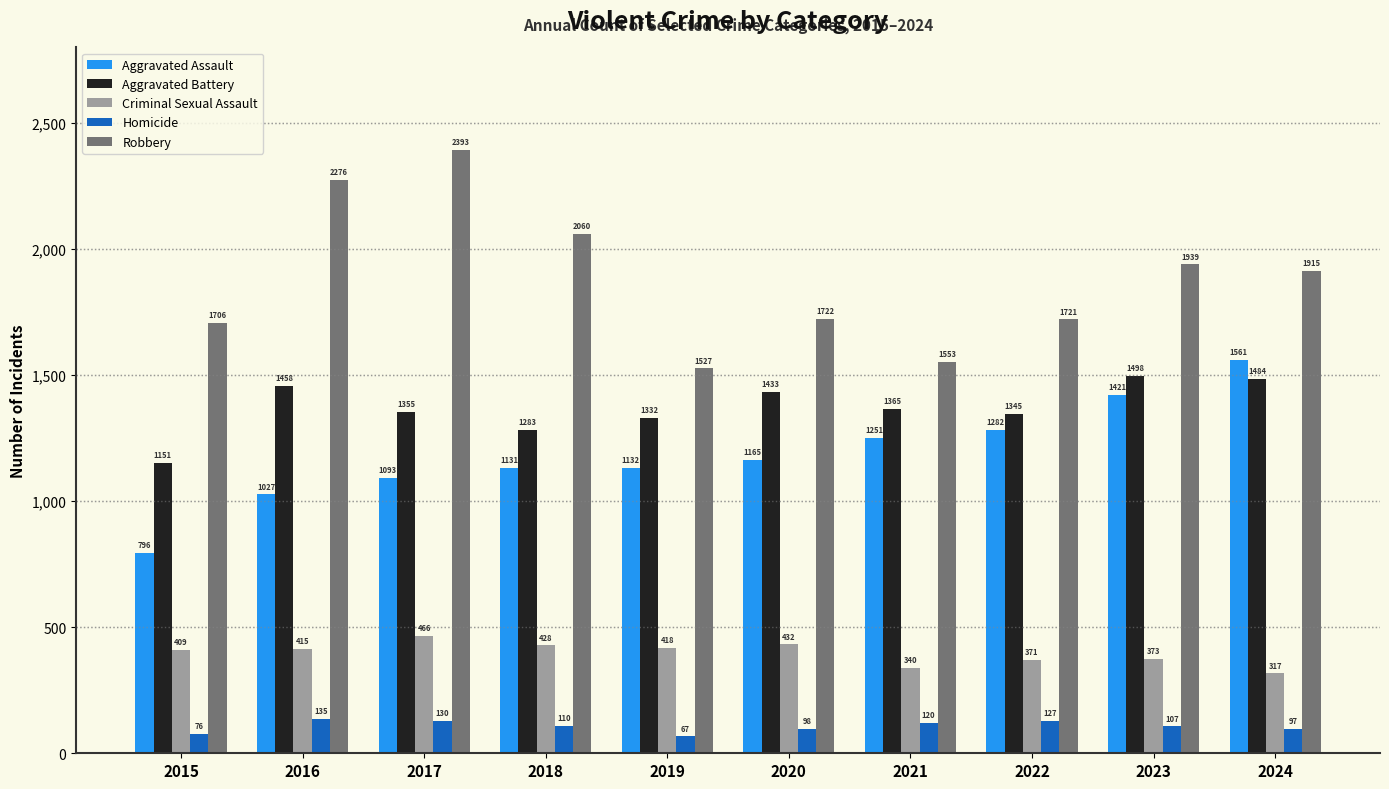

Rank the categories by Aggravated Assault value from lowest to highest.

2015, 2016, 2017, 2018, 2019, 2020, 2021, 2022, 2023, 2024